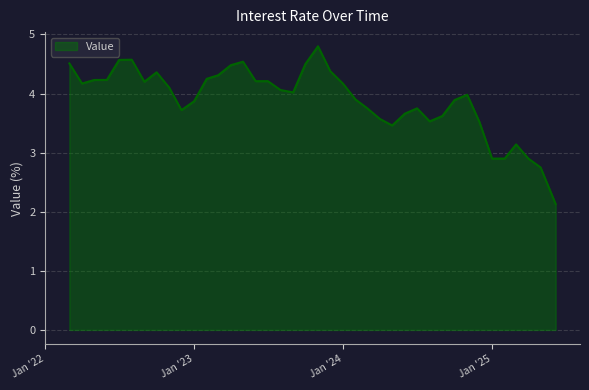

What is the greatest value displayed?

4.8